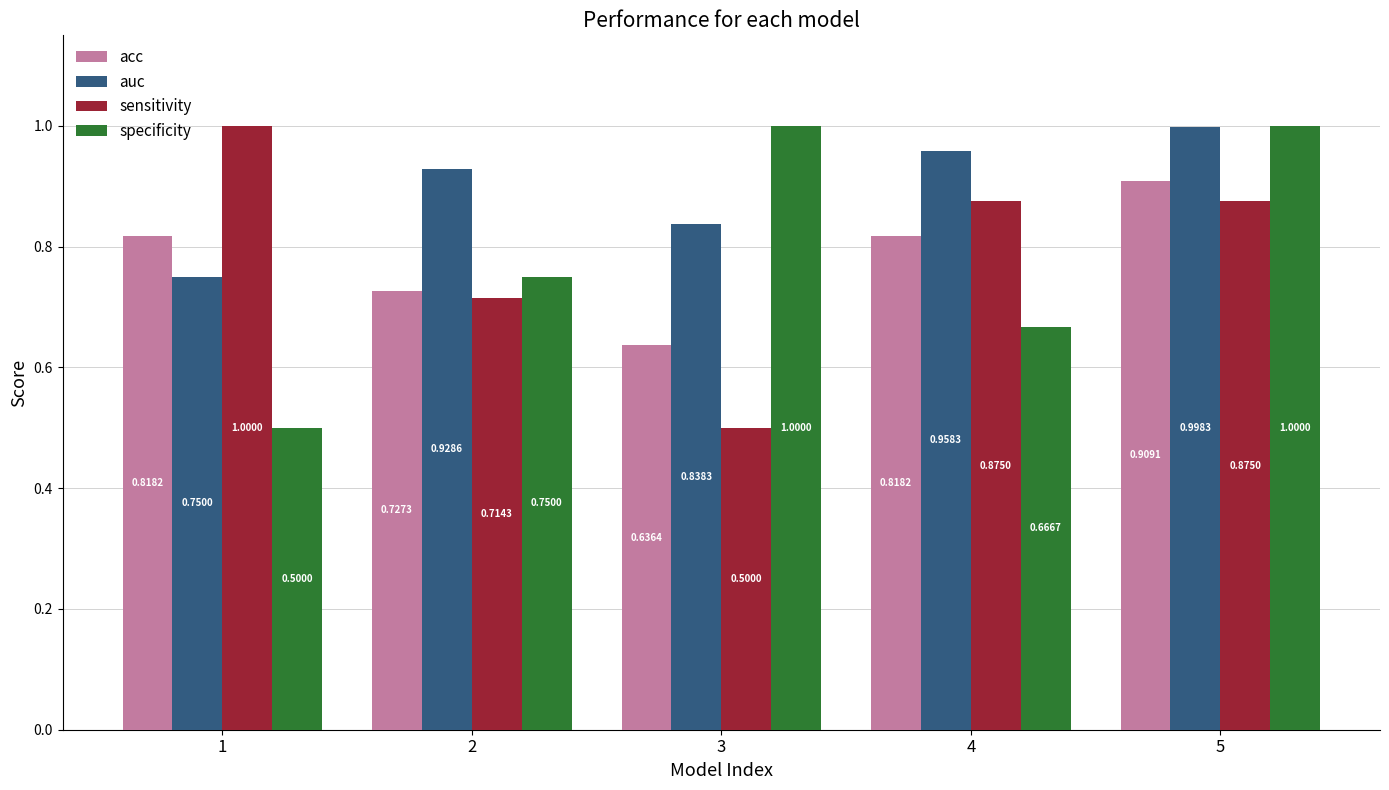

Between 3 and 5, which series saw the biggest shift?

sensitivity